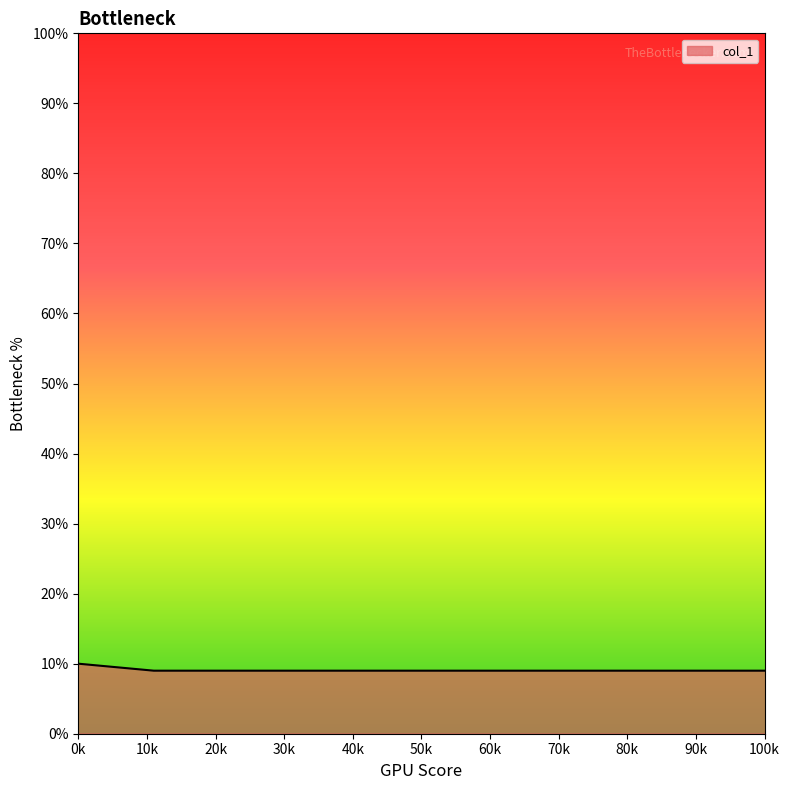

What is the maximum value shown in the chart?

10